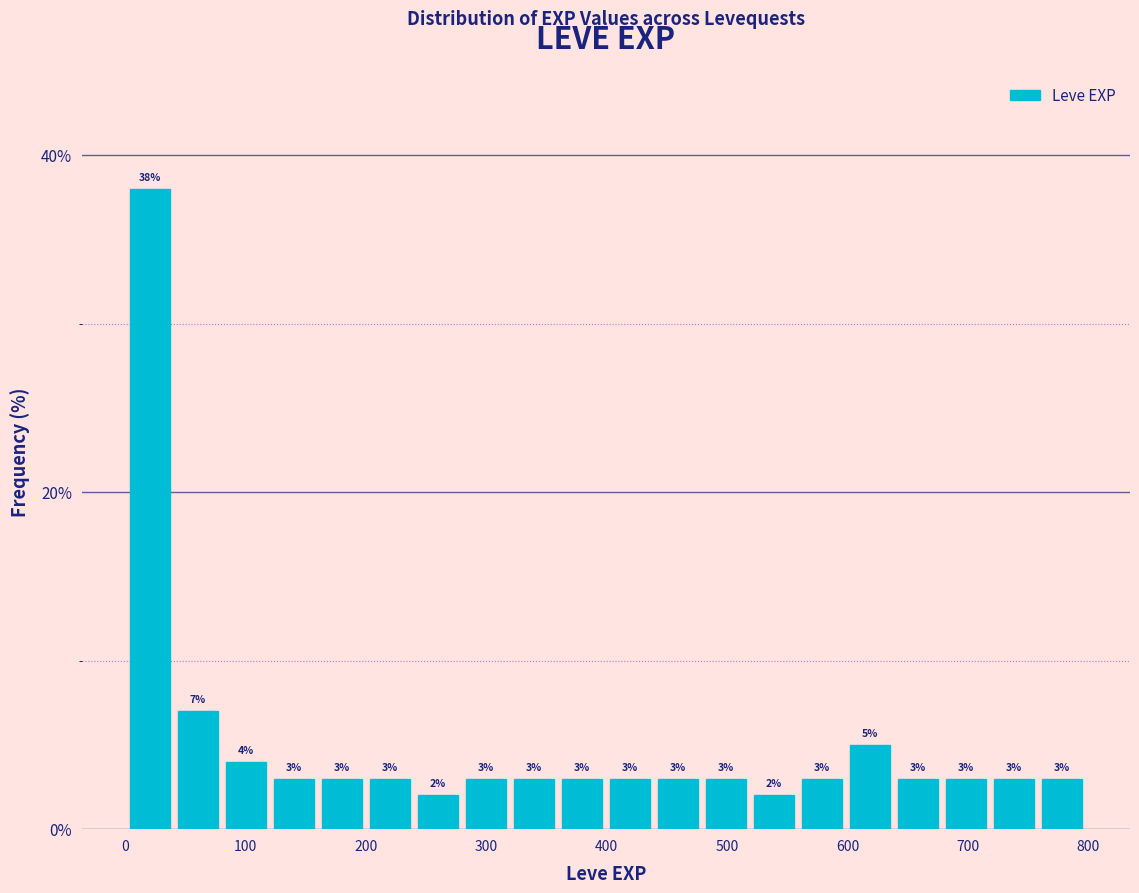

Read against the x-axis, roughly where is the centre of the tallest bar?

20